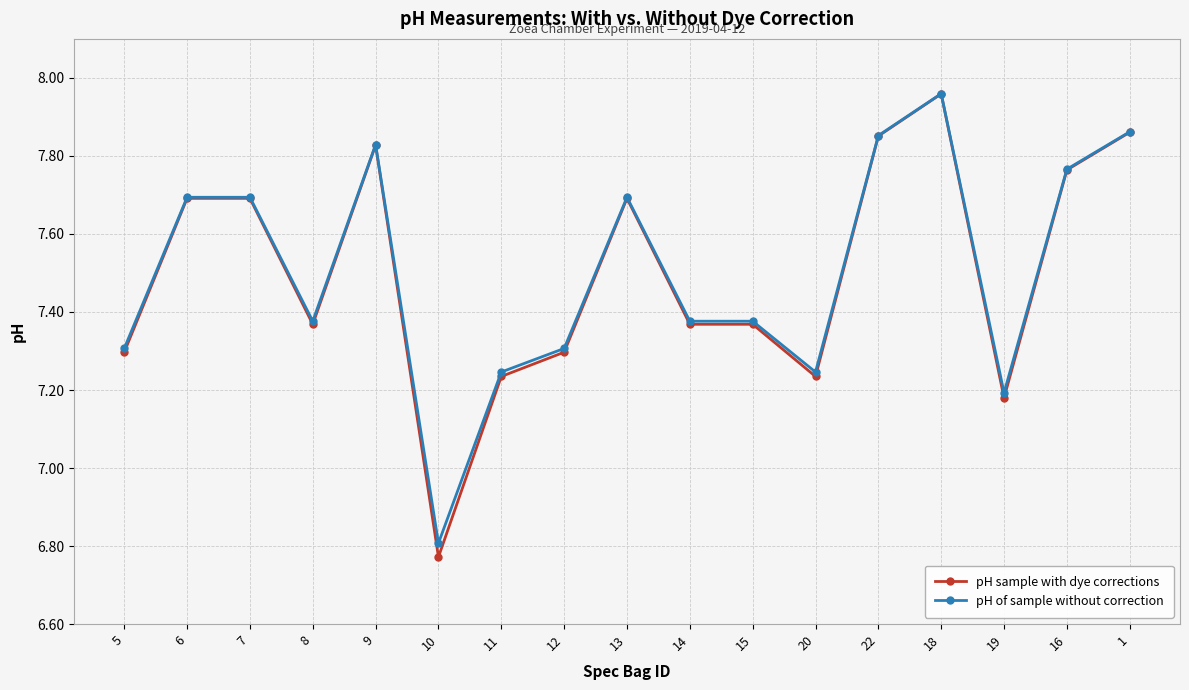

Is it true that pH of sample without correction equals 6.8 at 10?

True